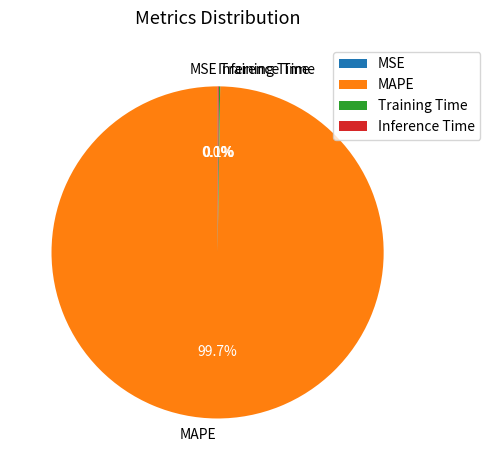

Which category has the biggest portion of the pie?

MAPE